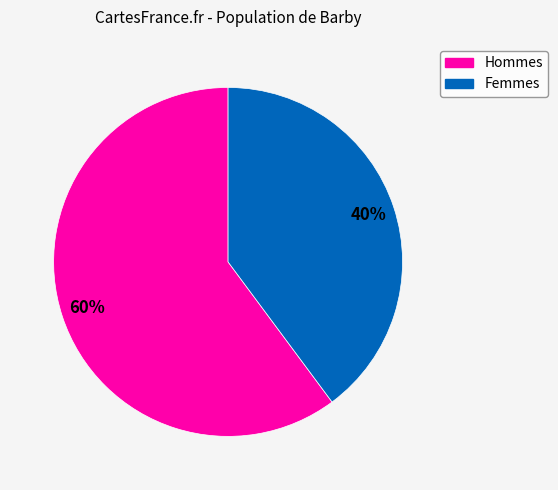

Is there any slice that represents more than half of the pie?

Yes